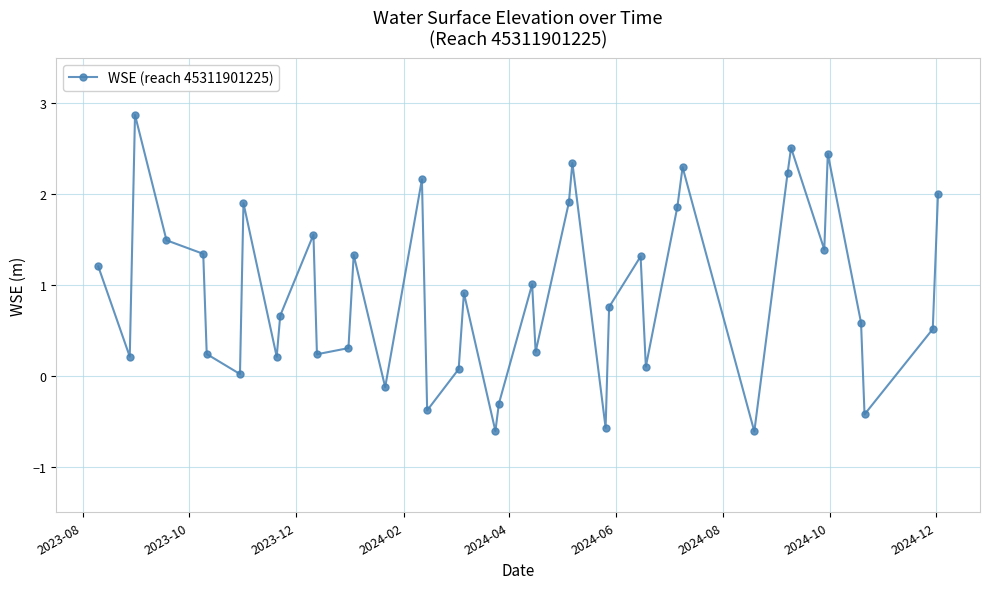

Does the chart have visible grid lines?

Yes